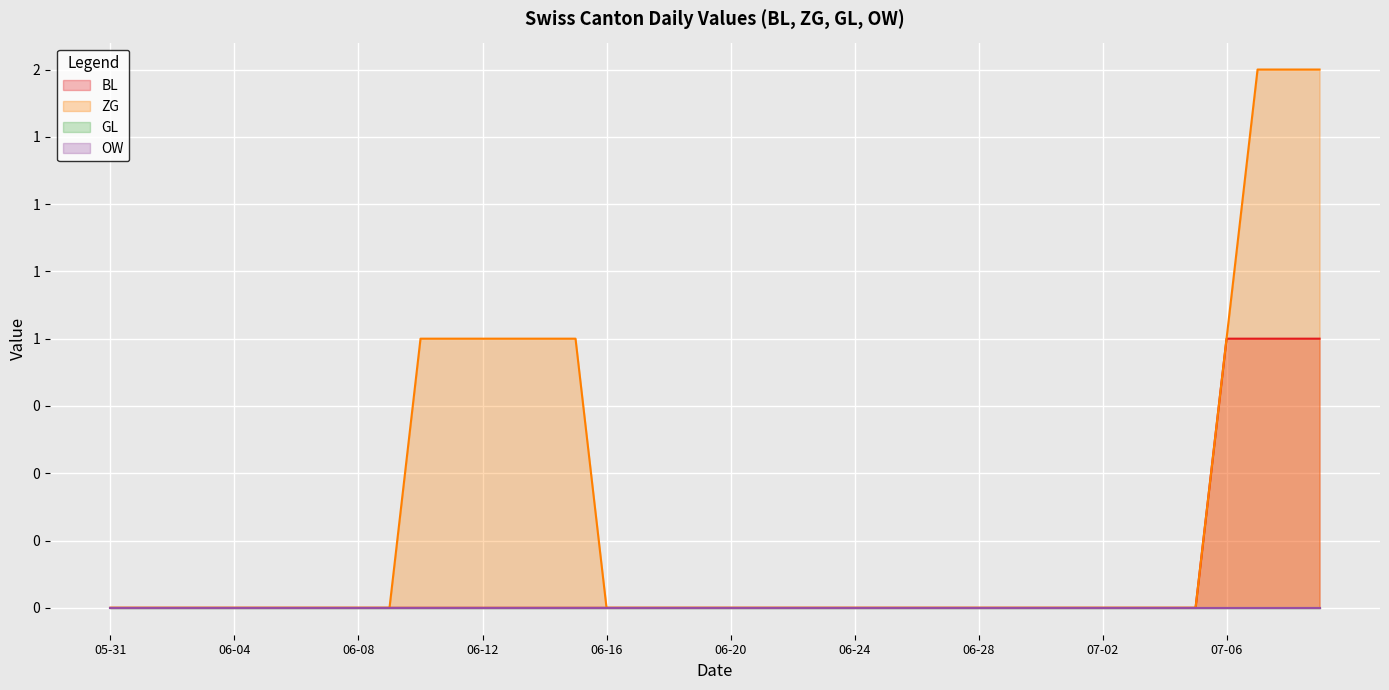

Is it true that BL equals 0 at 2020-06-29?

True